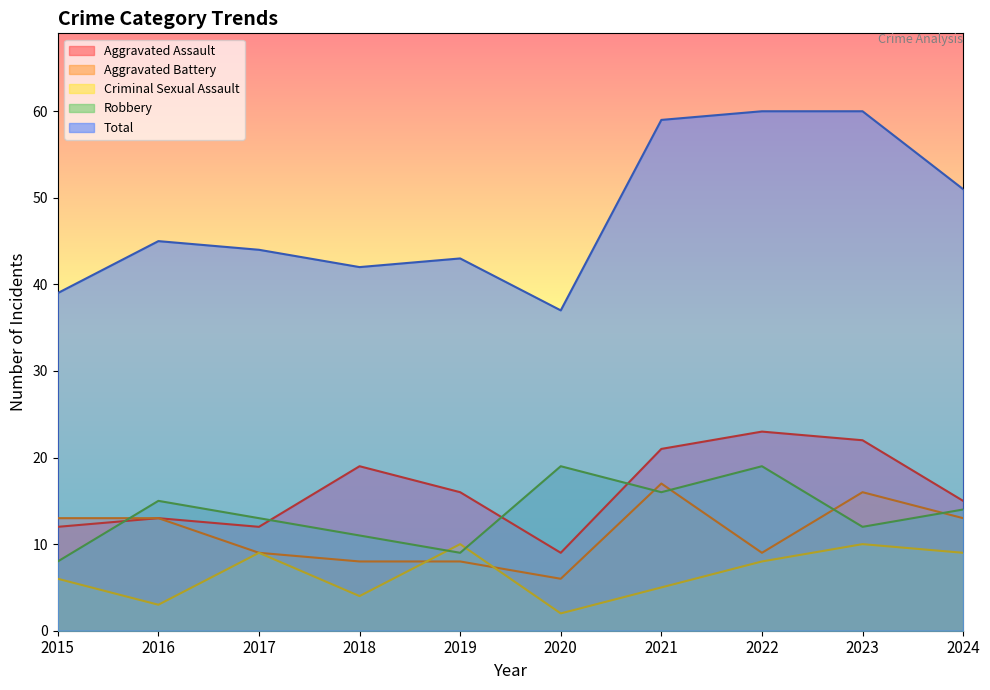

What is the difference between the highest and lowest values at 2020?

35